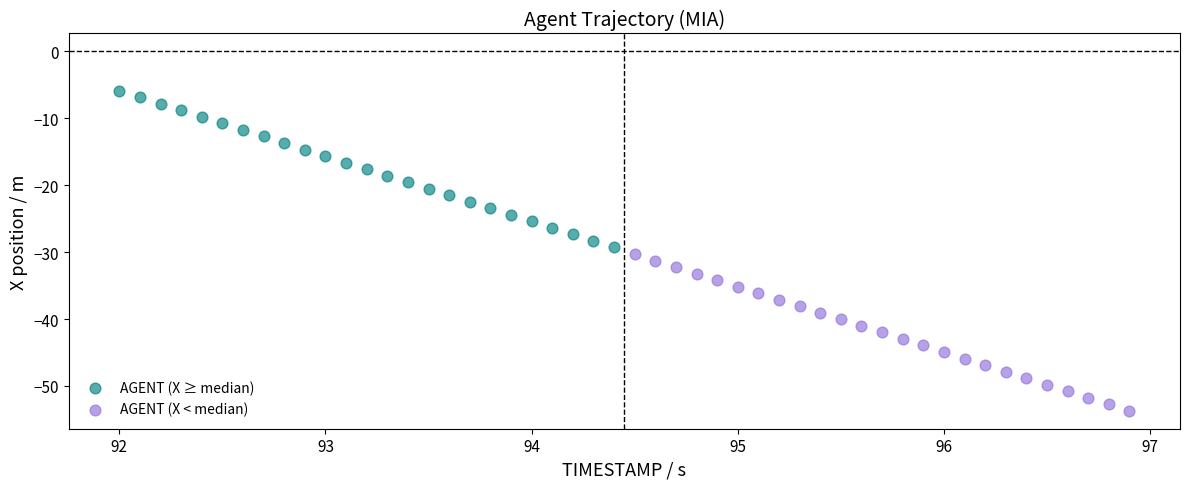

Which series has the widest spread of Y values?

AGENT (X < median)